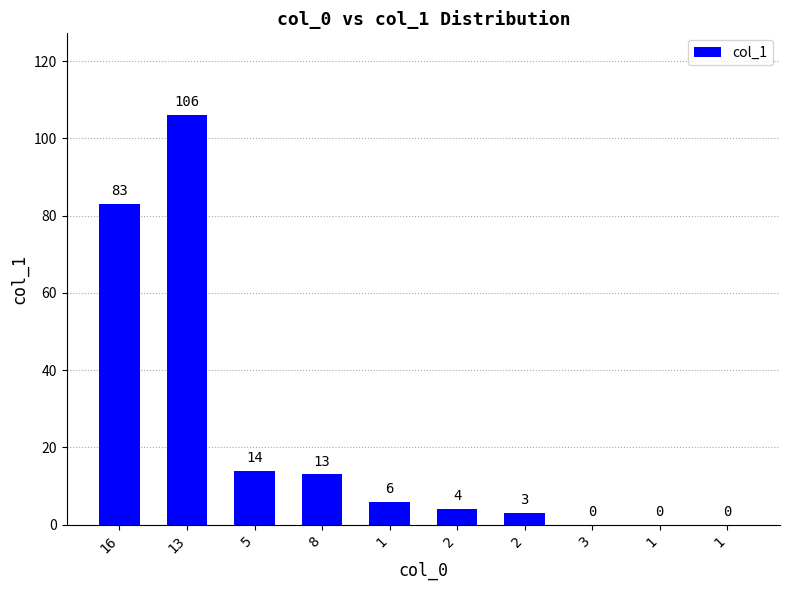

Where does the data first go above 6?

16